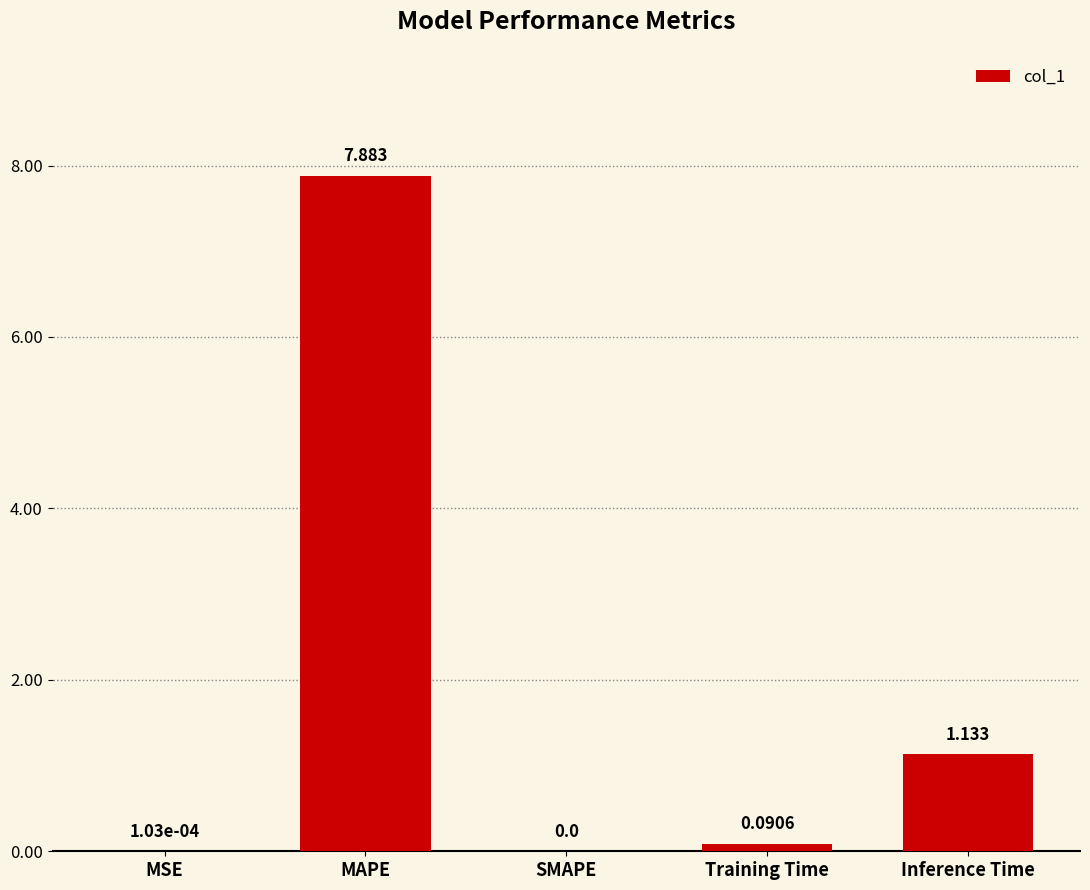

At which category does the chart reach its peak across all series?

MAPE